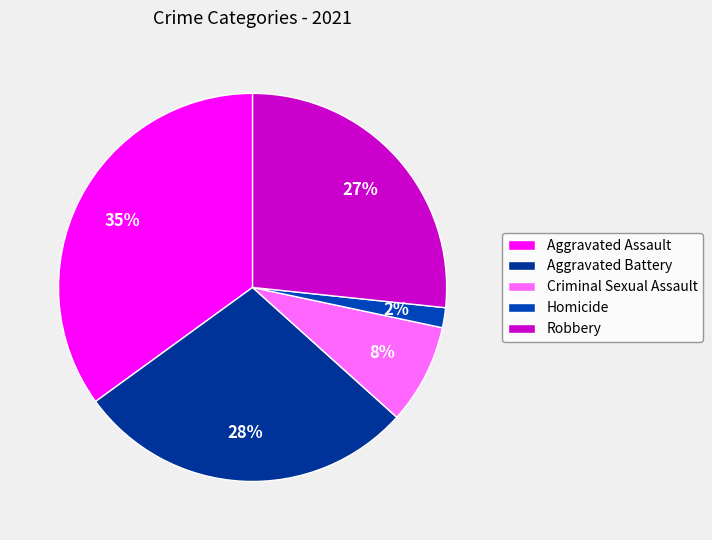

To the nearest percent, what is the average slice percentage?

20%